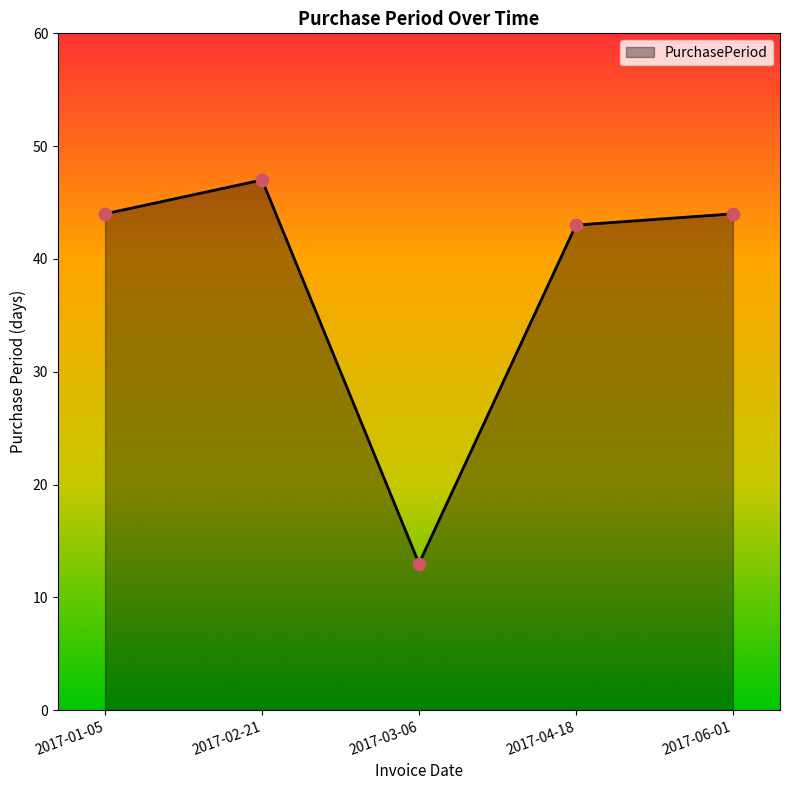

Approximately how many times larger is the value at 2017-03-06 compared to 2017-06-01?

0.3